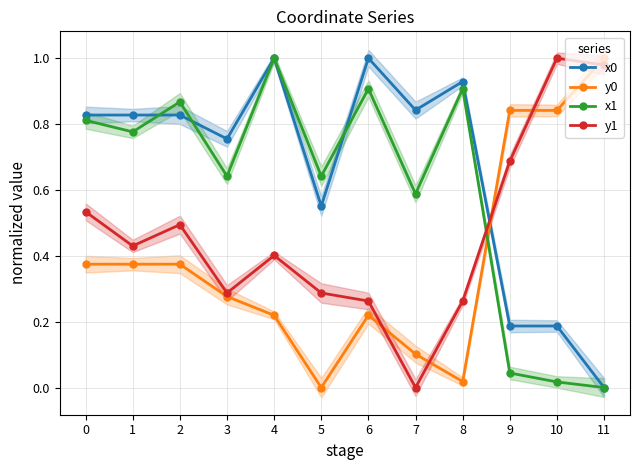

True or false: x0 has a value of 0.2 at 10.

True